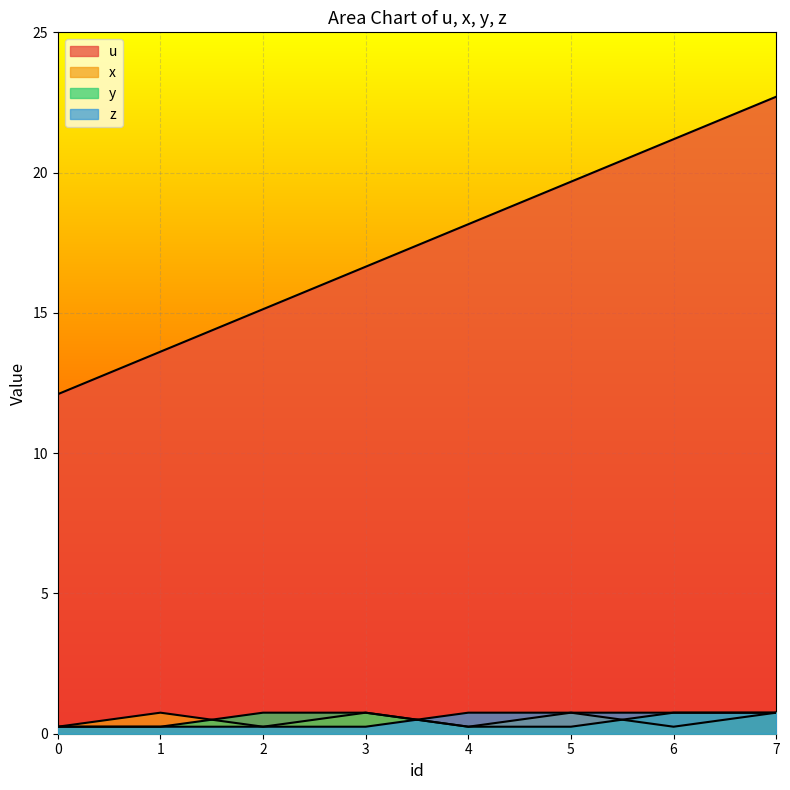

What is the average value of the y series?

0.5